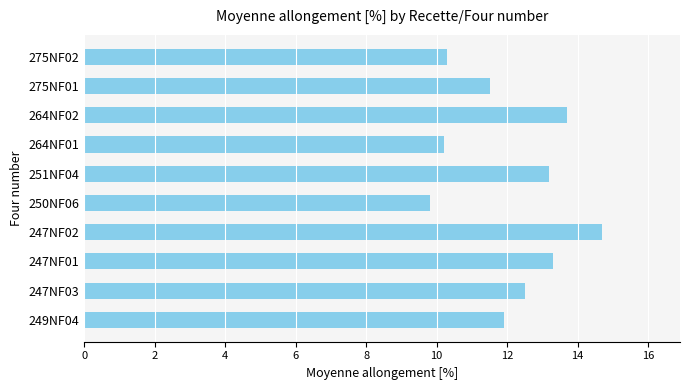

Reading bottom to top, list all the values displayed in this chart.

249NF04=11.9	247NF03=12.5	247NF01=13.3	247NF02=14.7	250NF06=9.8	251NF04=13.2	264NF01=10.2	264NF02=13.7	275NF01=11.5	275NF02=10.3